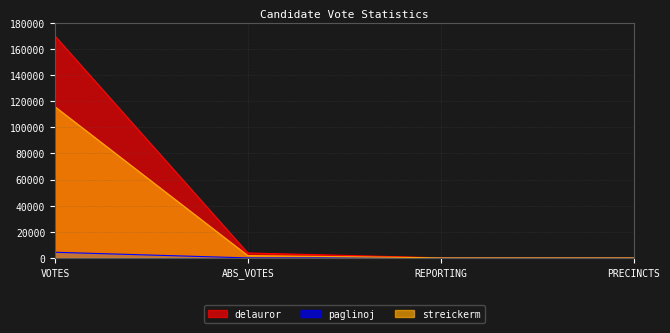

List the series in order of their peak value, lowest first.

paglinoj, streickerm, delauror